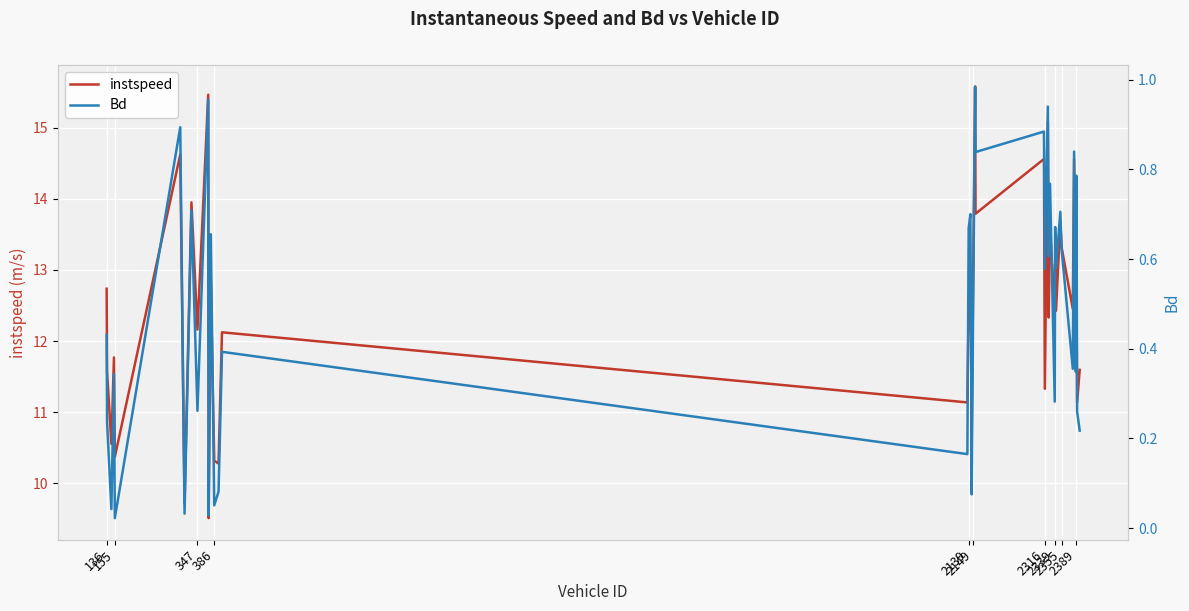

What is the highest value of the instspeed series?

15.6